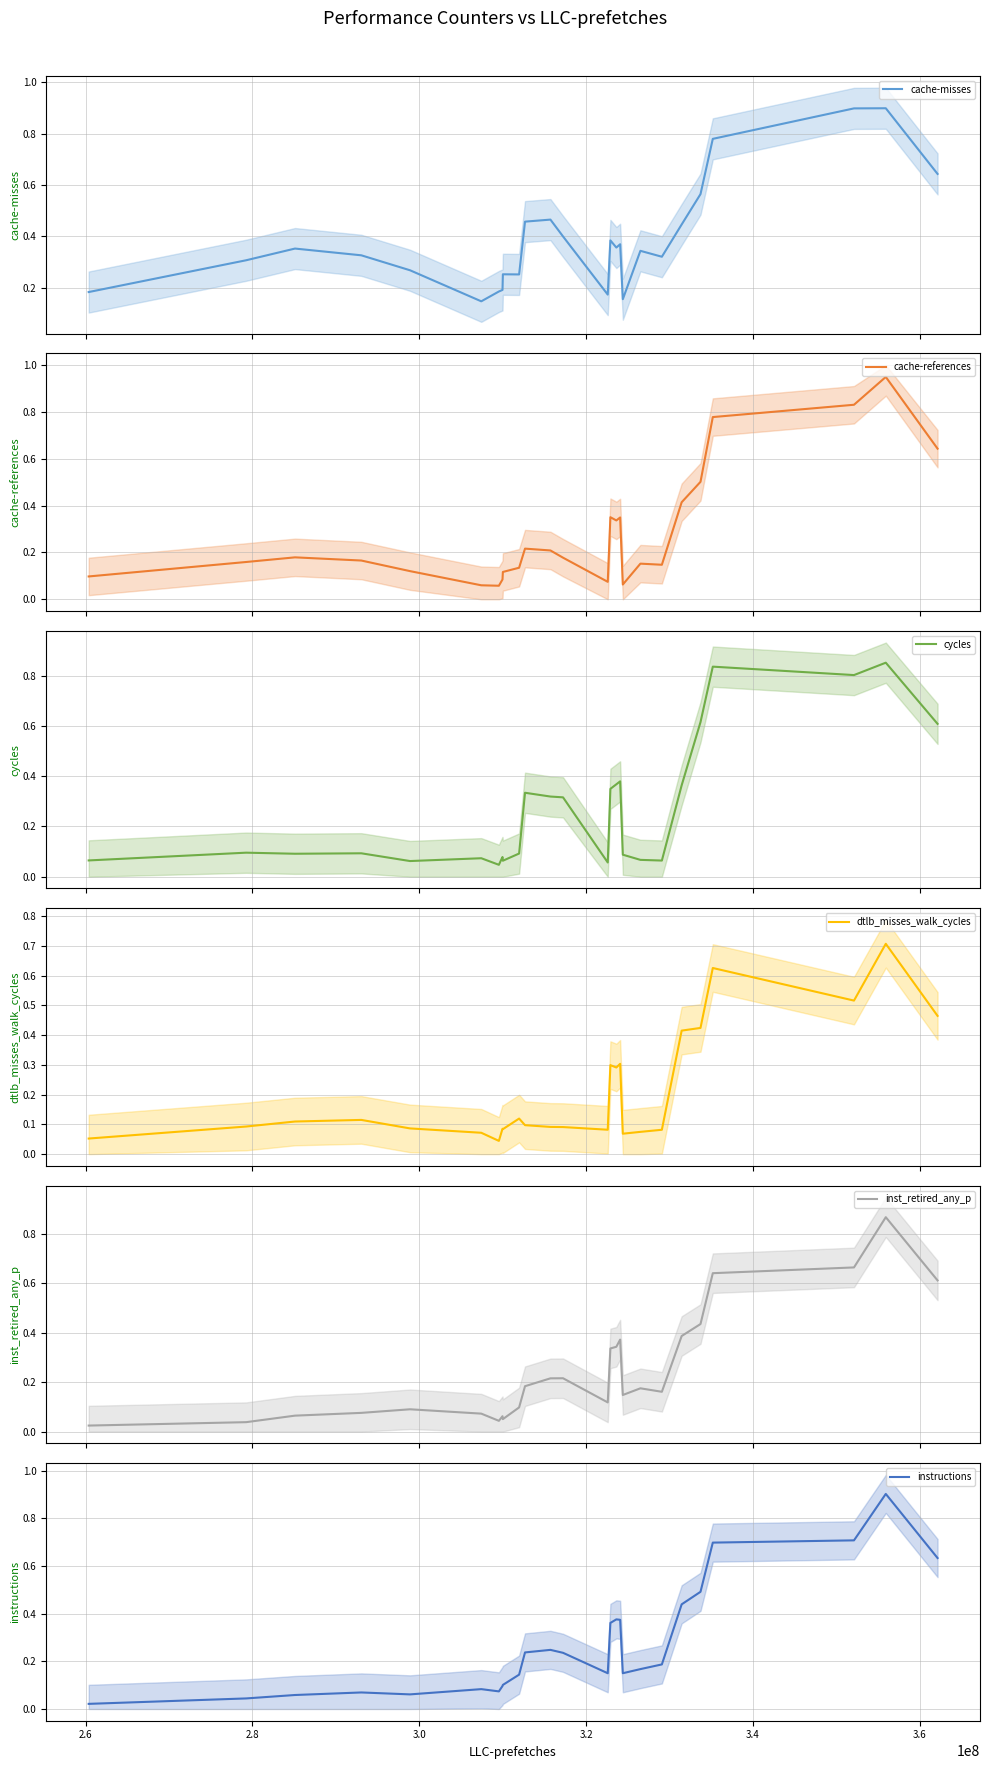

Which series has the widest spread of values?

cache-references